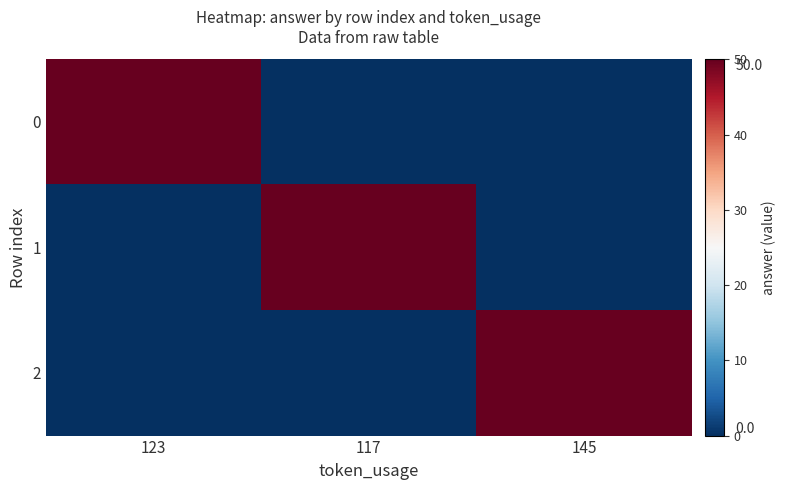

Which has a higher value, 123 or 117?

123